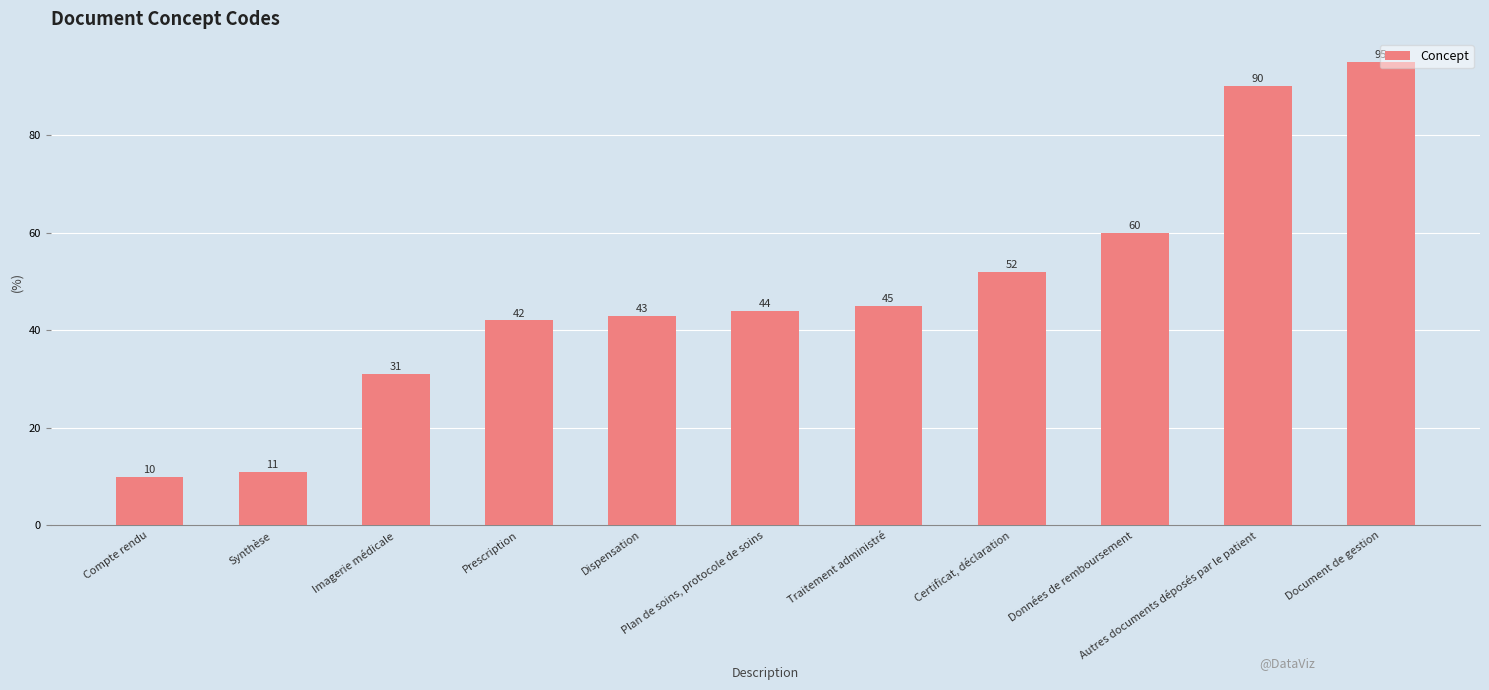

What is the greatest value displayed?

95